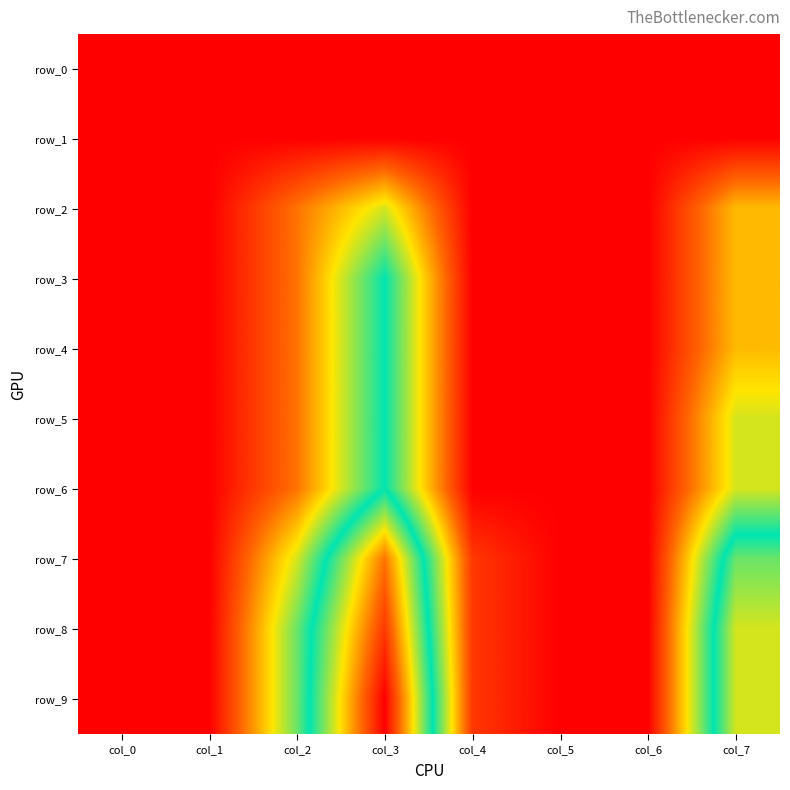

Is the value of row_3 at col_5 greater than the value of row_7 at col_6?

No